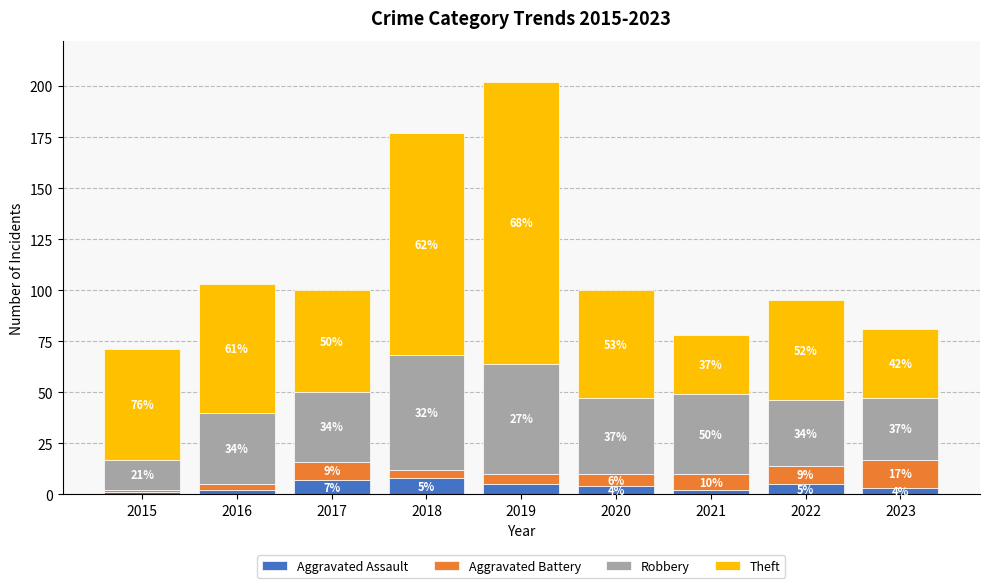

Reading right to left, what are the values for Aggravated Assault?

2023=3	2022=5	2021=2	2020=4	2019=5	2018=8	2017=7	2016=2	2015=1